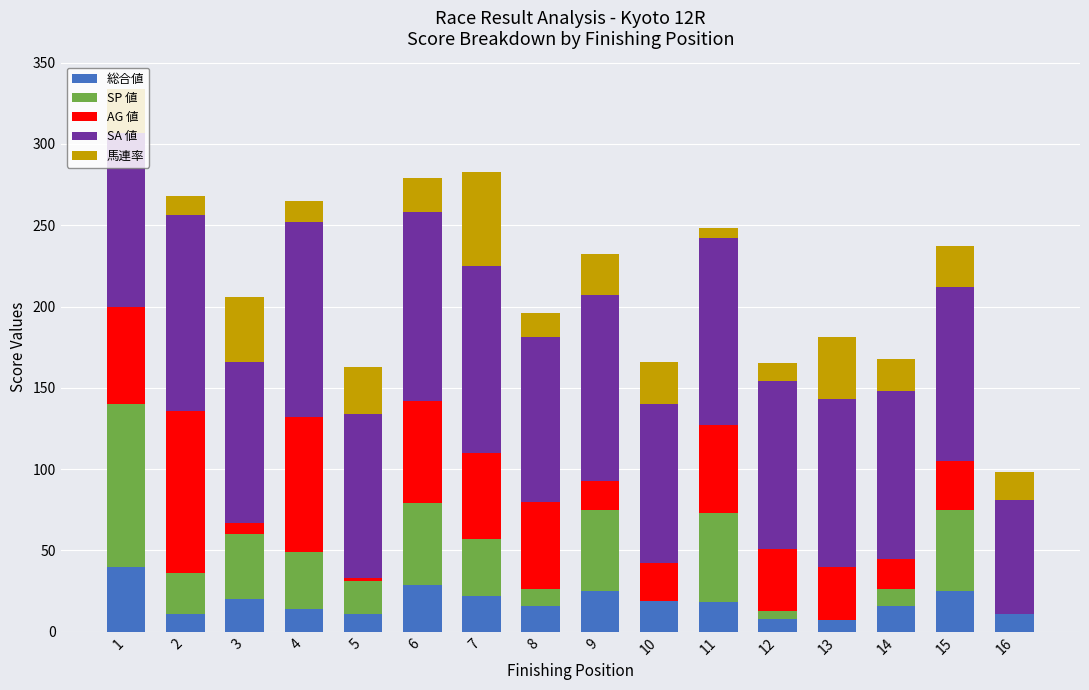

How many distinct data groups are displayed?

5